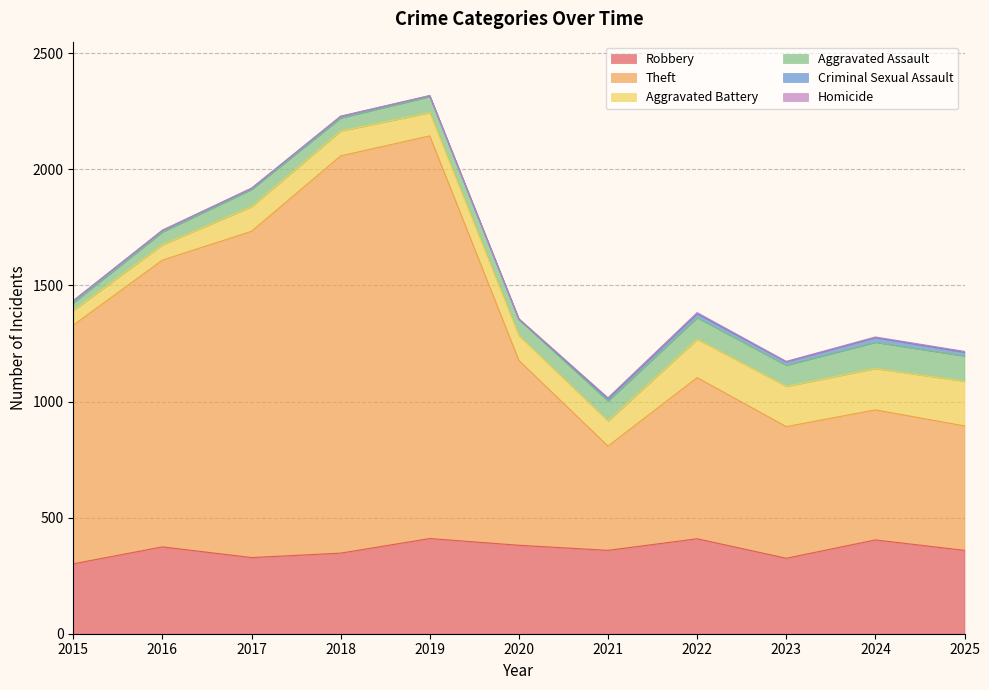

How many lines are shown in the chart?

6